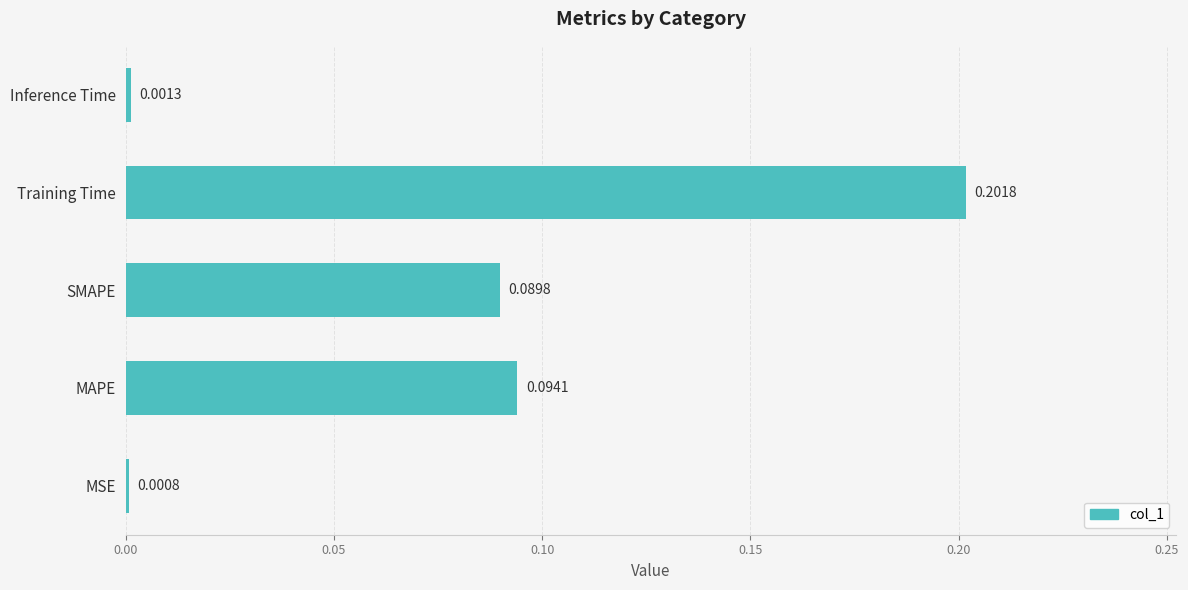

What is the sum of all values?

0.4